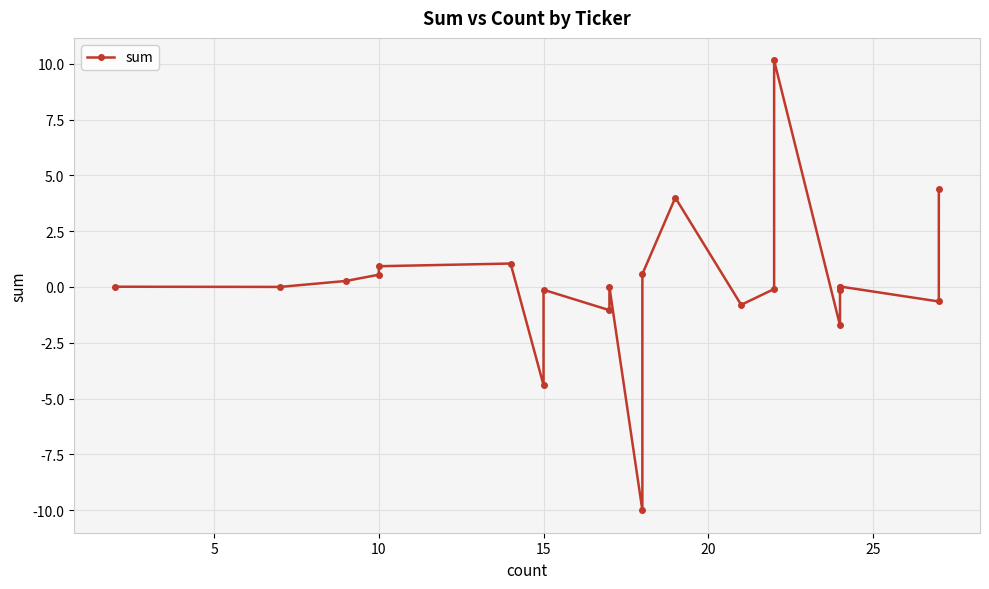

The value at 13 is -1.1. True or false?

False